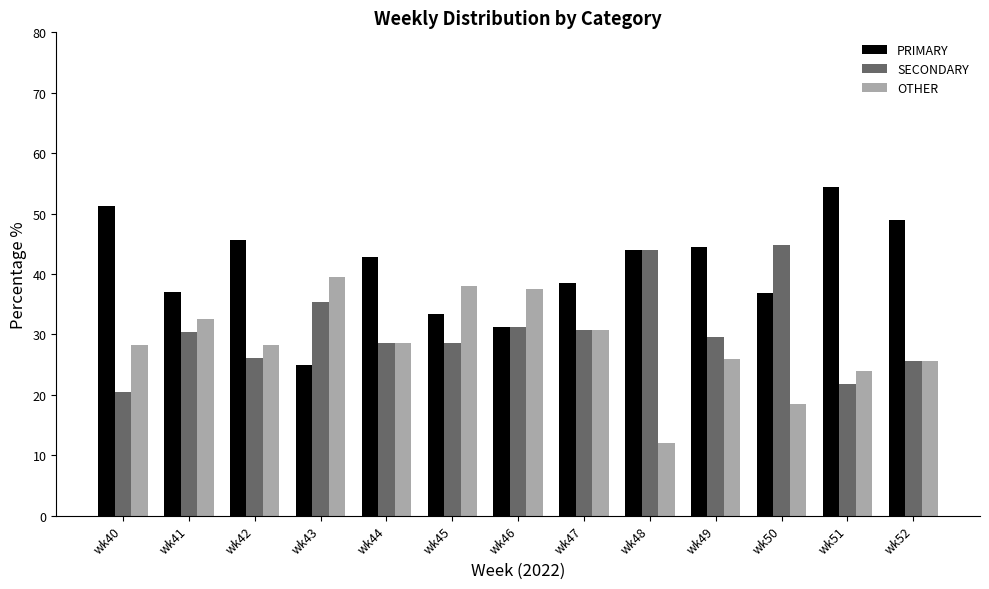

What is the difference between the maximum and minimum values in the OTHER series?

27.6